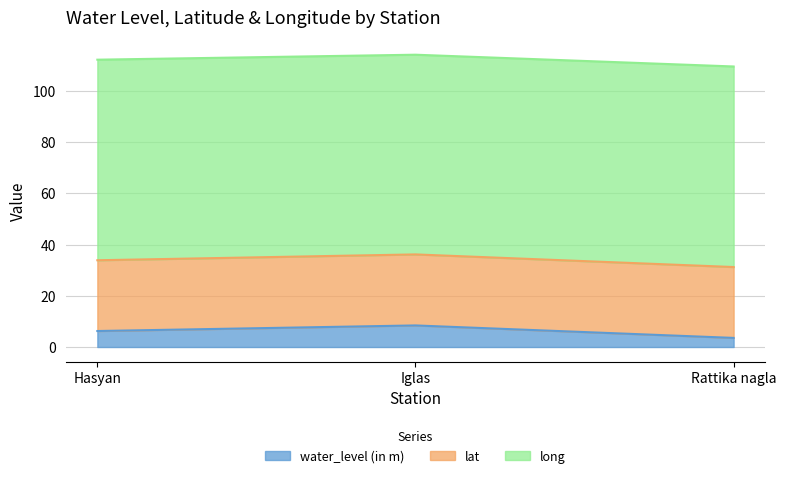

The long series shows 44.7 at Iglas. True or false?

False